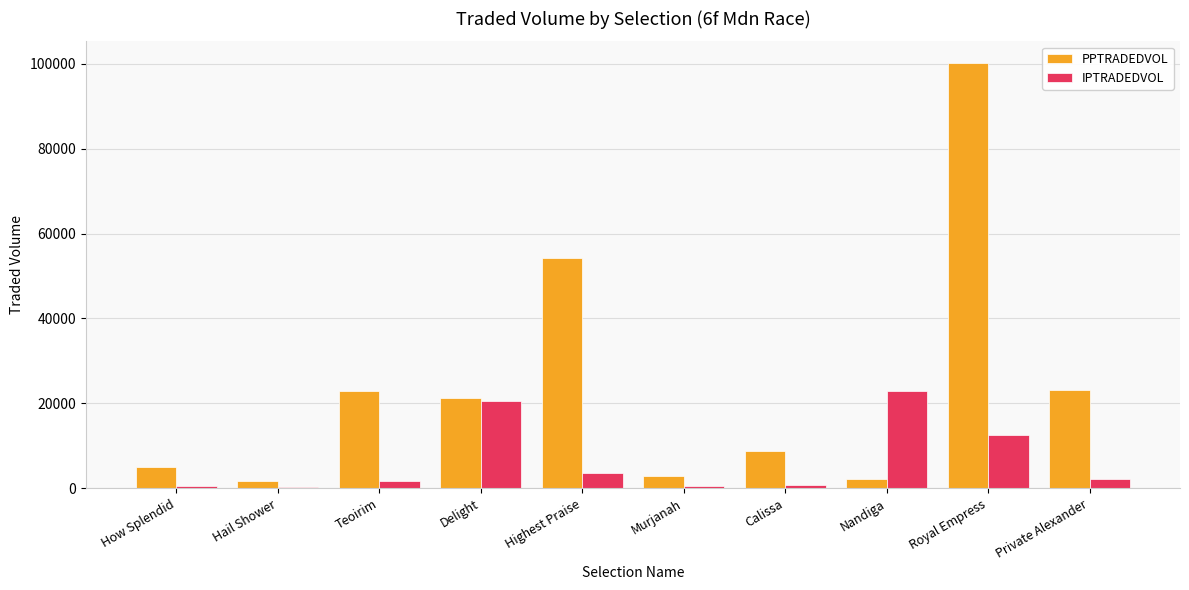

Which category has the highest value in the IPTRADEDVOL series?

Nandiga